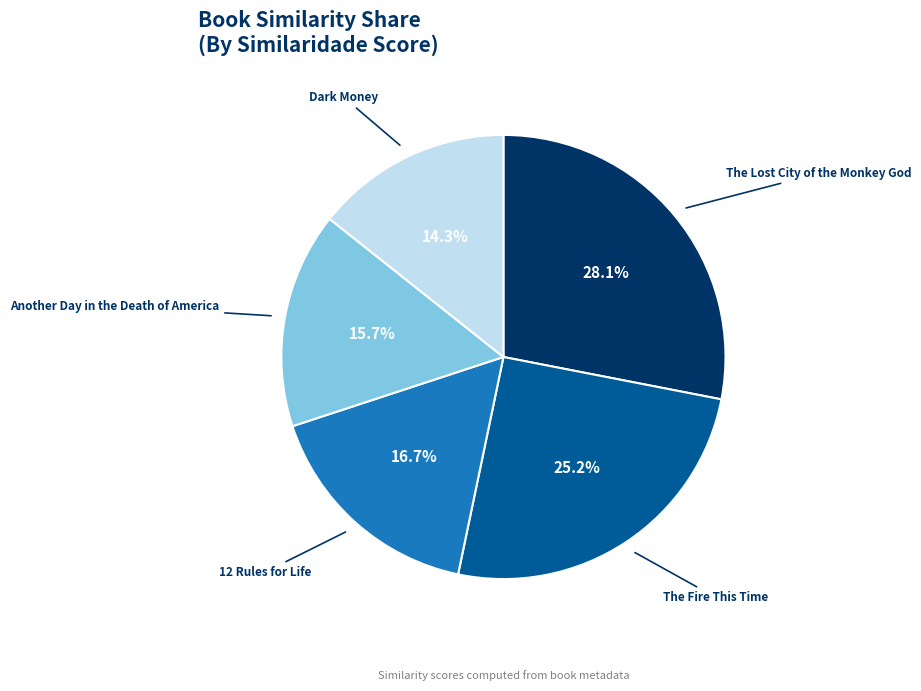

Is there any slice that represents more than half of the pie?

No